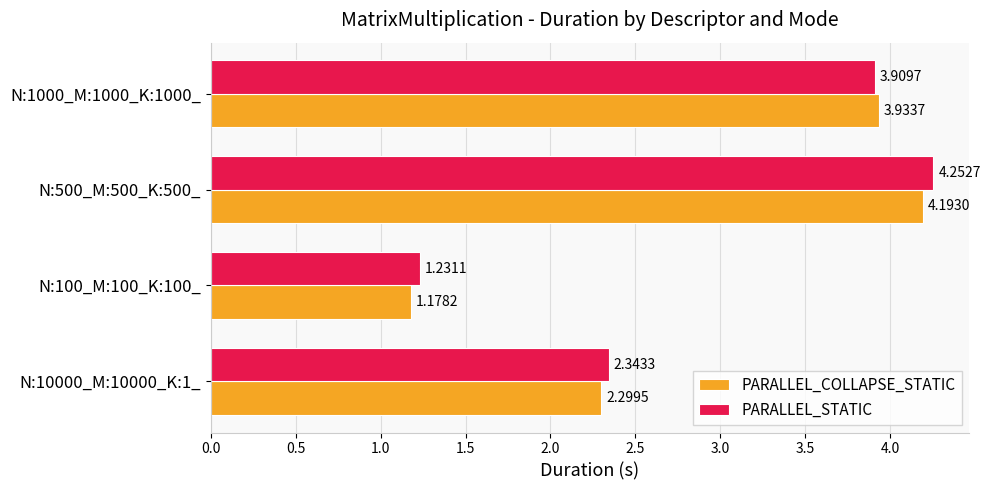

List the labels in order of PARALLEL_STATIC value, smallest first.

N:100_M:100_K:100_, N:10000_M:10000_K:1_, N:1000_M:1000_K:1000_, N:500_M:500_K:500_